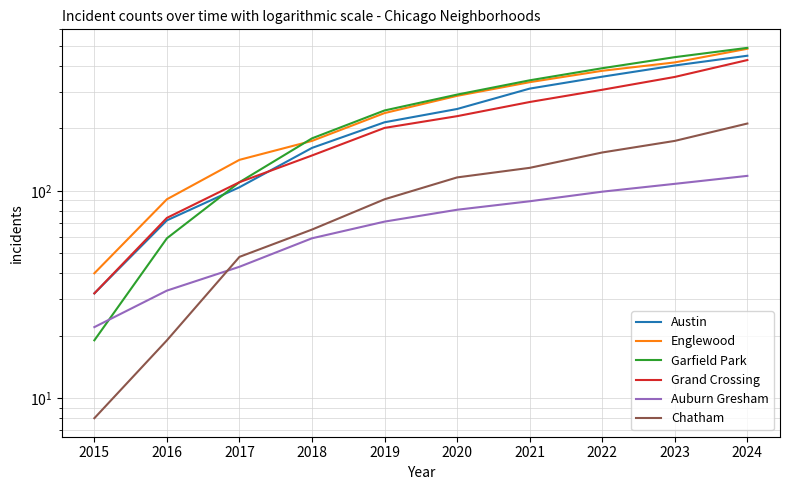

What is the spread (max minus min) of values at 2017?

98